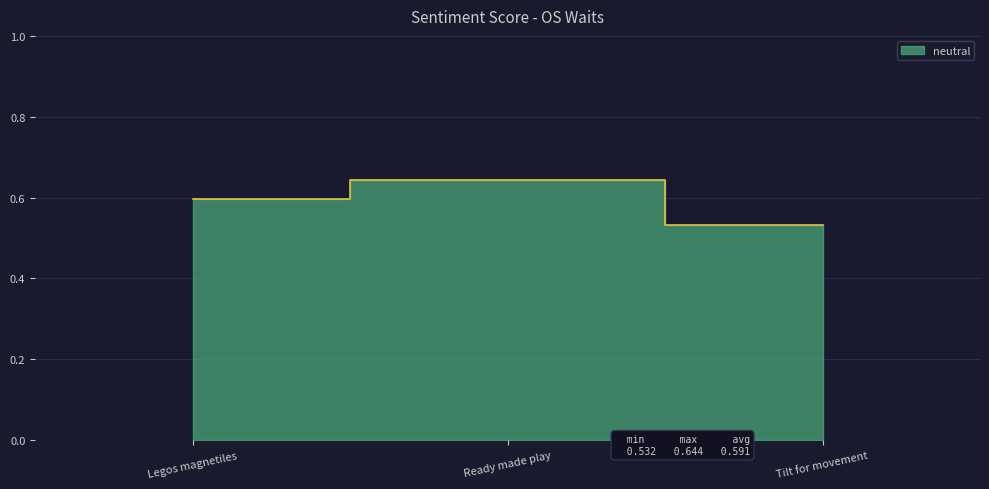

Which category has the highest value across all series?

Ready made play